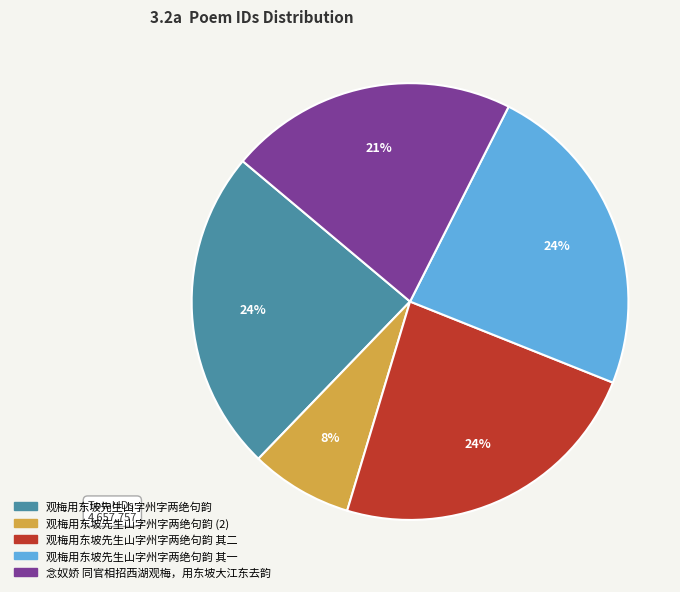

What is the ratio of the value at 念奴娇 同官相招西湖观梅，用东坡大江东去韵 to the value at 观梅用东坡先生山字州字两绝句韵?

0.9